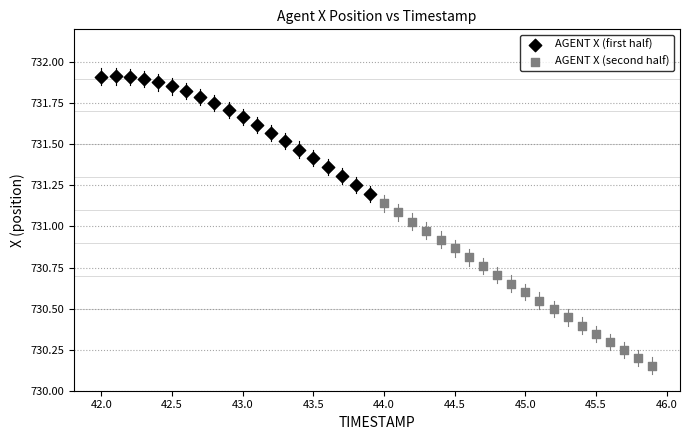

Which series contains the lowest Y value?

AGENT X (second half)